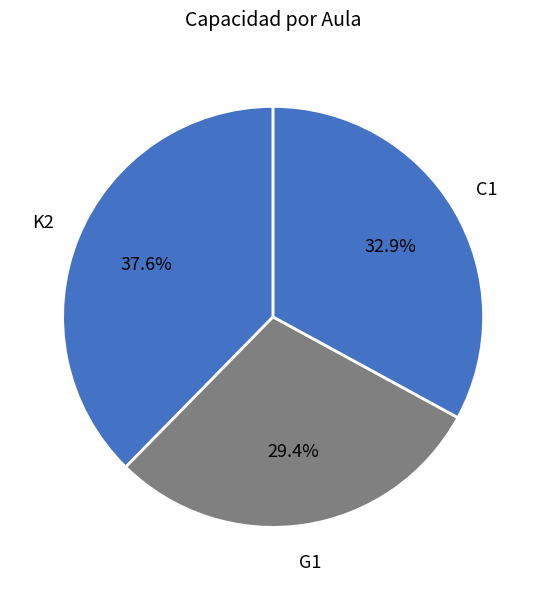

To the nearest percent, what is the difference between the largest and smallest slice percentages?

8%